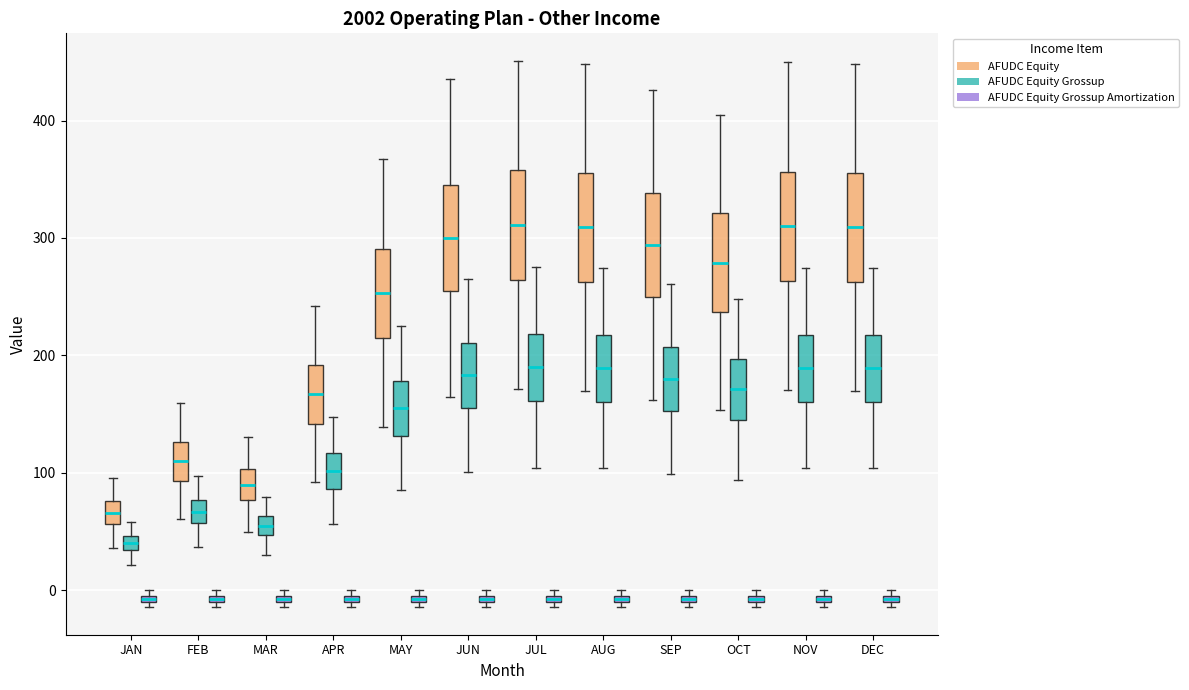

Where does the upper whisker of the box for MAY (AFUDC Equity Grossup) end on the y-axis? The values are not printed on the chart, so give them approximately, as read against the axis.

220